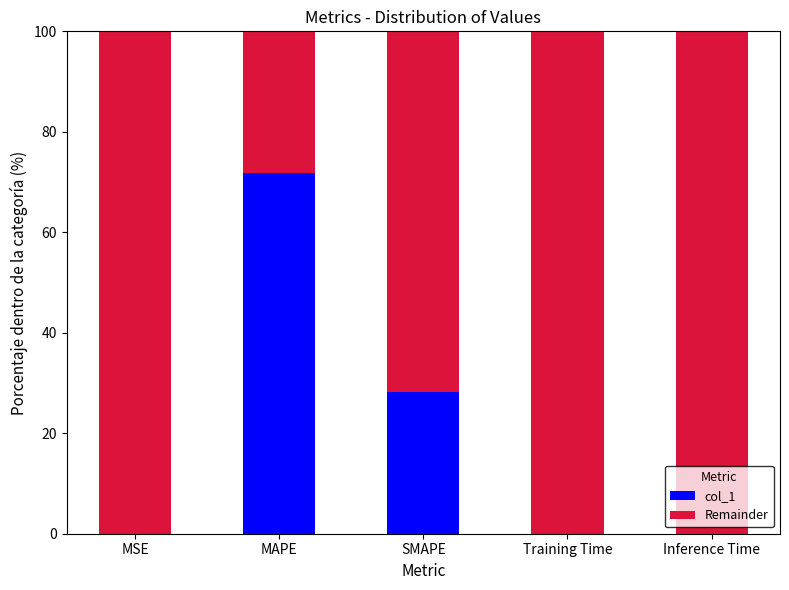

What is the sum of all col_1 values?

100.0